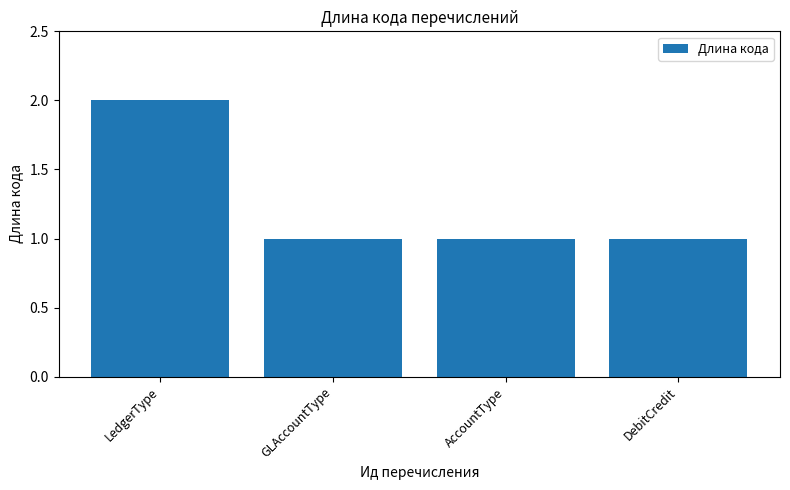

At which category does the chart reach its peak across all series?

LedgerType